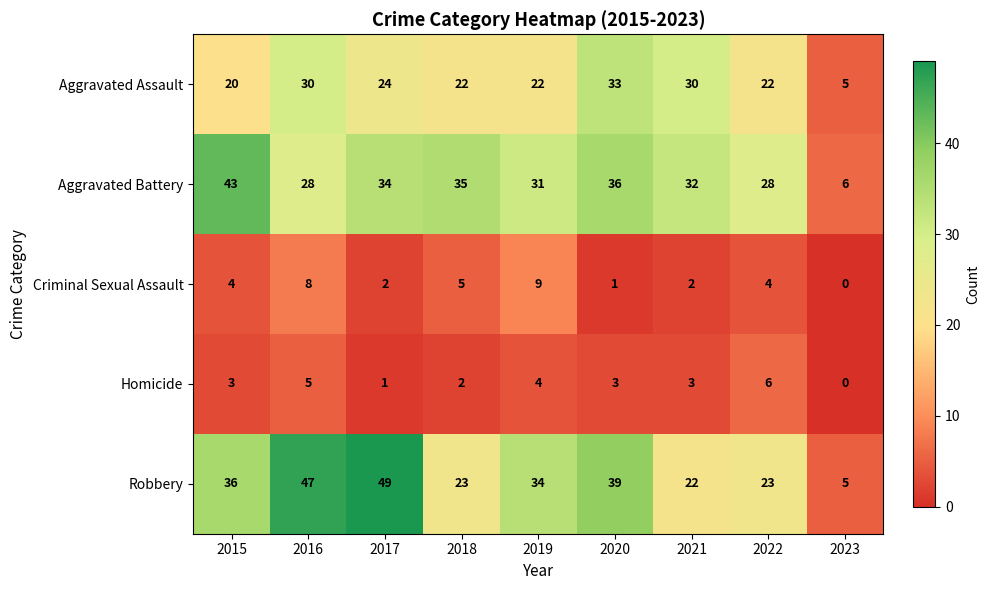

What is the difference between the second highest and second lowest values in the Aggravated Assault series?

10